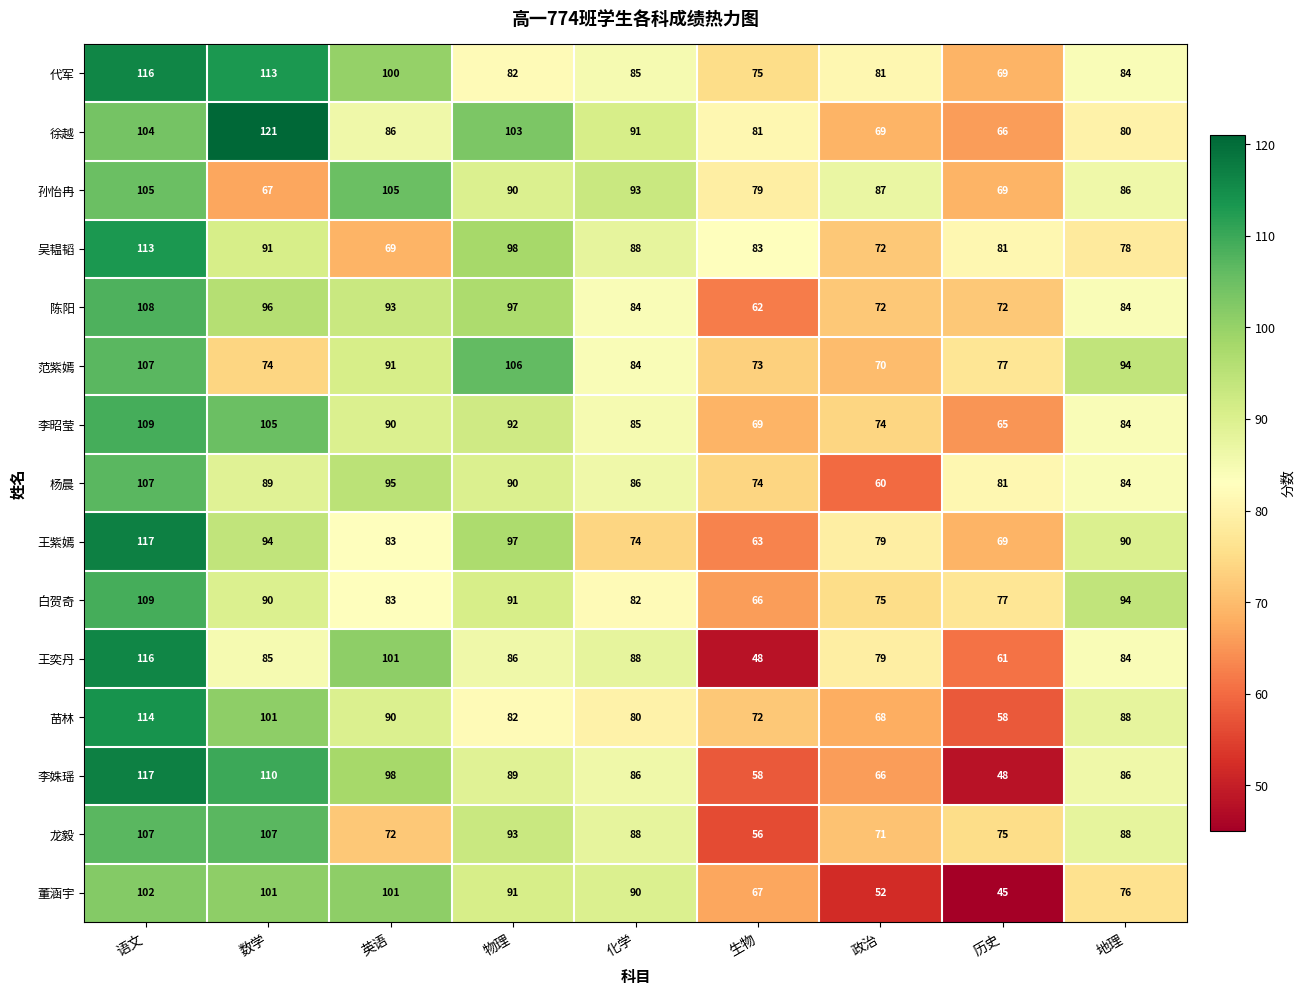

True or false: 代军 has a value of 107 at 政治.

False